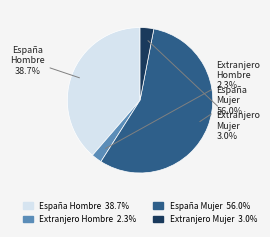

How many slices are in this pie chart?

4